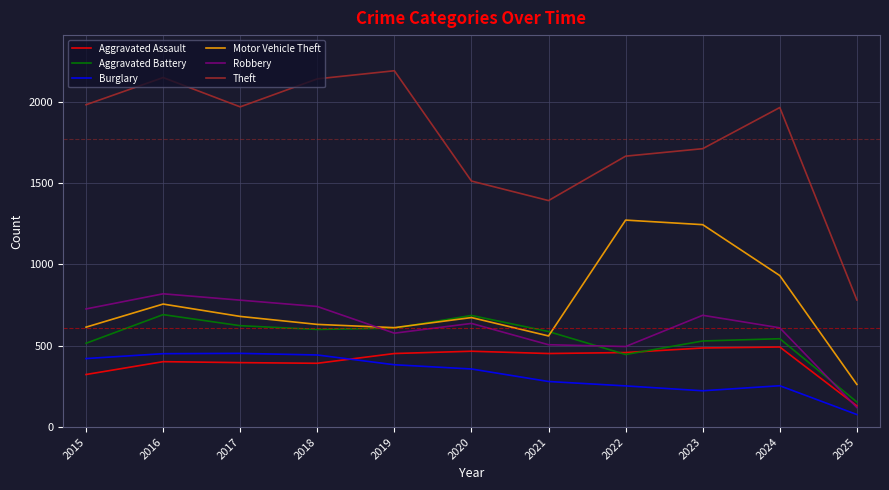

Between 2016 and 2025, which series saw the biggest shift?

Theft